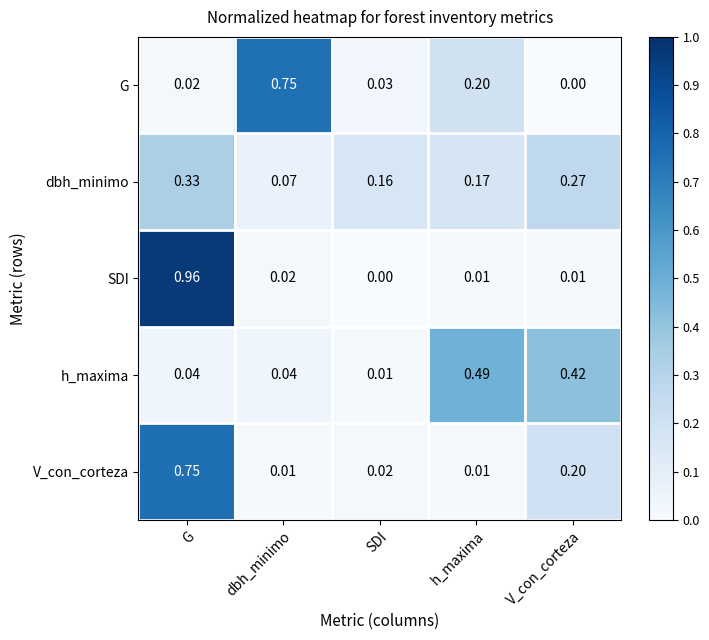

At which category is the sum across all series the highest?

G